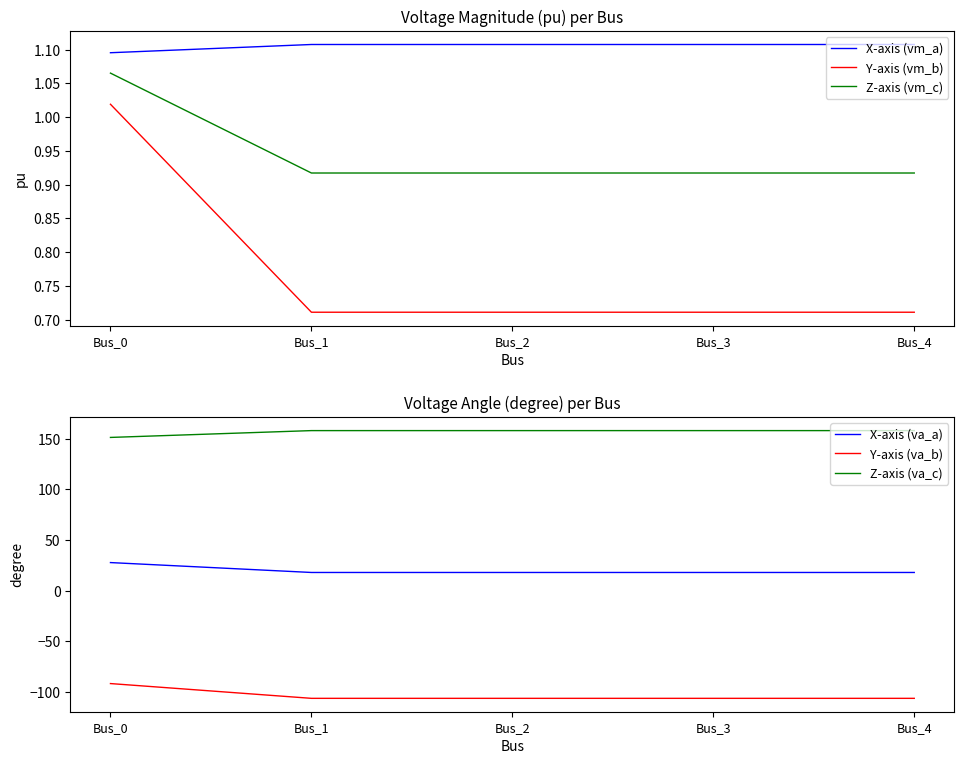

Does the chart have visible grid lines?

No